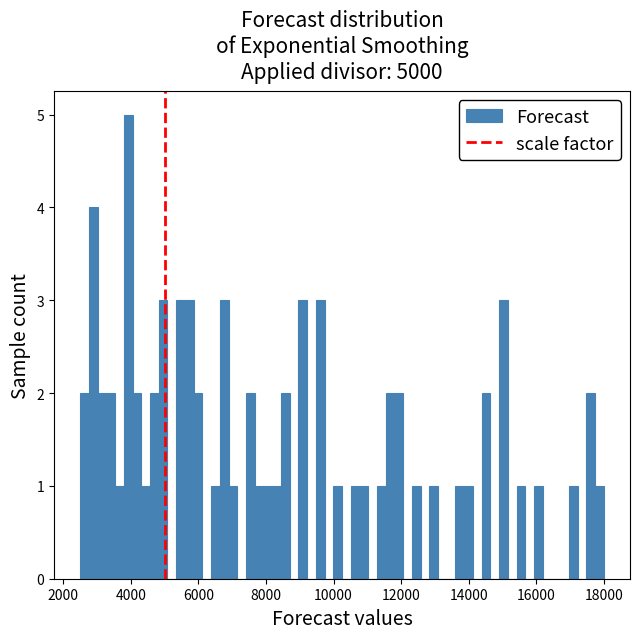

Read against the x-axis, roughly where is the centre of the tallest bar?

4000